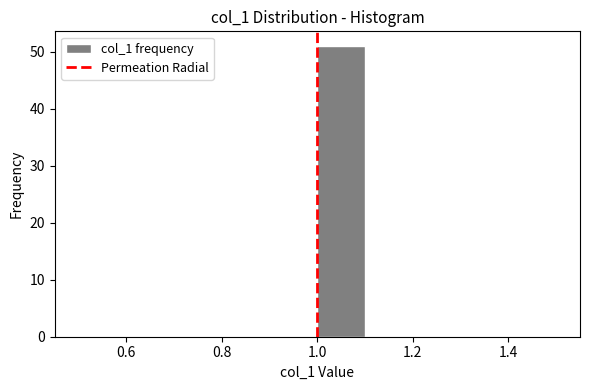

Reading left to right, transcribe this chart: for each bar, give the range it covers on the x-axis and its height. The values are not printed on the chart, so give them approximately, as read against the axis.

0.5 to 0.6: 0
0.6 to 0.7: 0
0.7 to 0.8: 0
0.8 to 0.9: 0
0.9 to 1.0: 0
1.0 to 1.1: 51
1.1 to 1.2: 0
1.2 to 1.3: 0
1.3 to 1.4: 0
1.4 to 1.5: 0